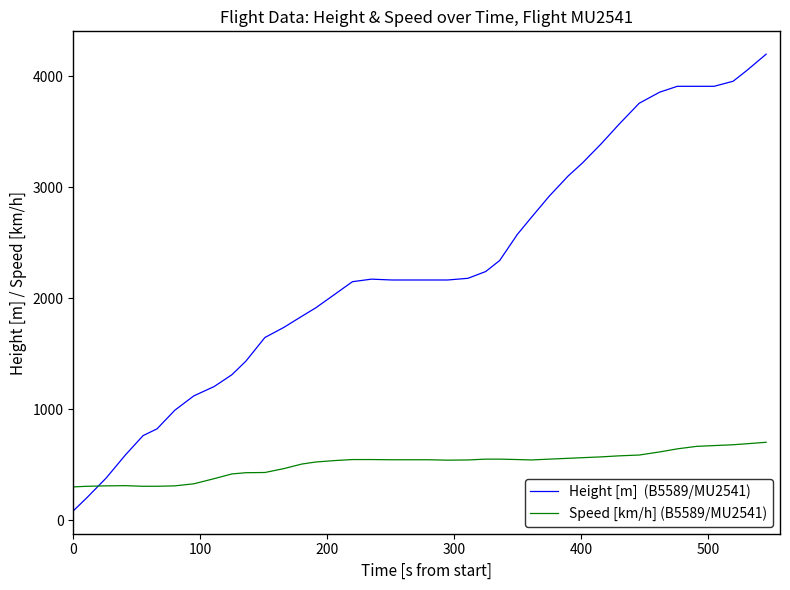

What is the greatest value displayed?

4198.6